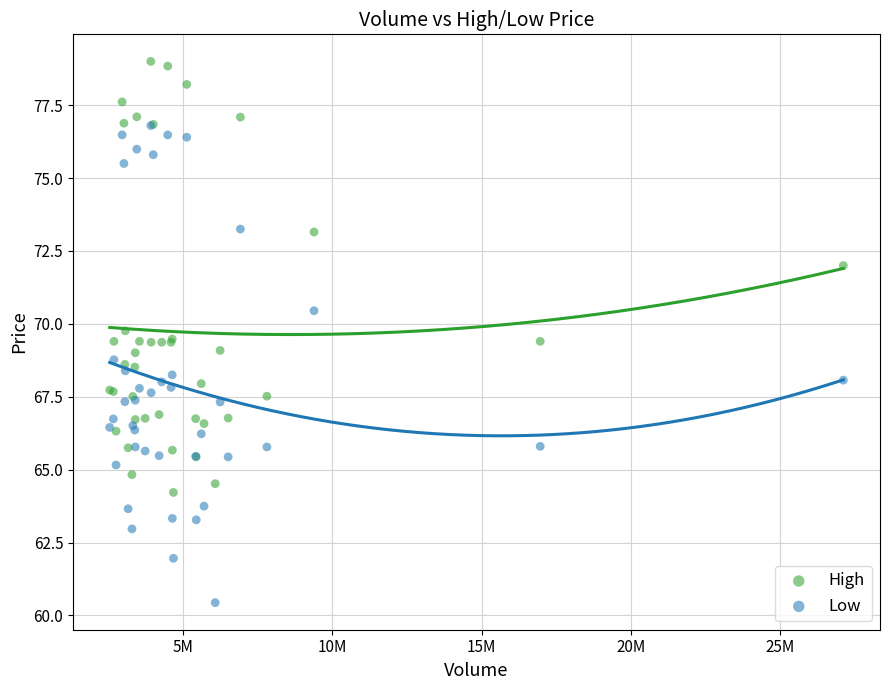

In the High series, what Y value is closest to 71?

72.0